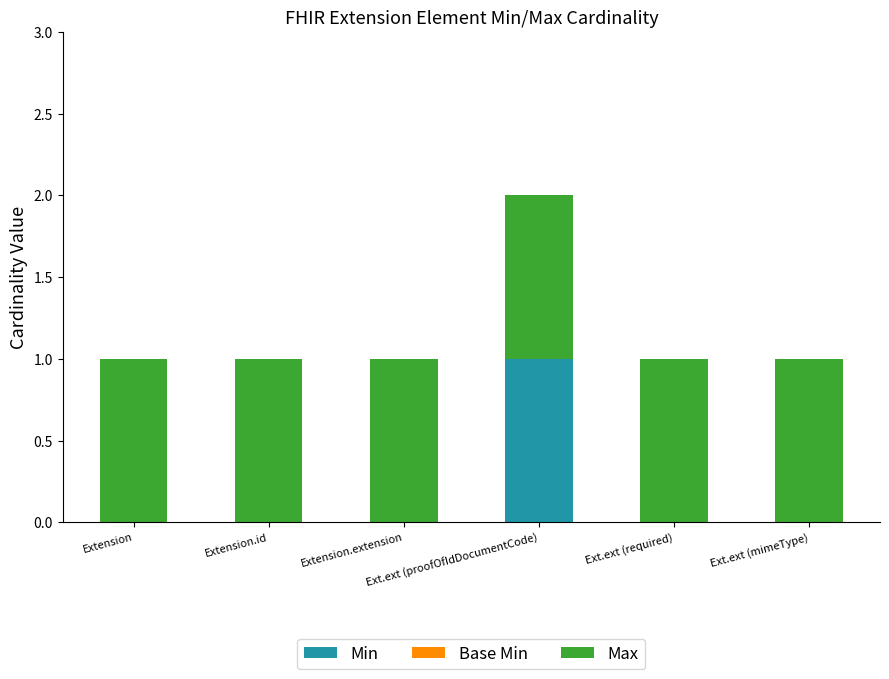

What is the sum of all Min values?

1